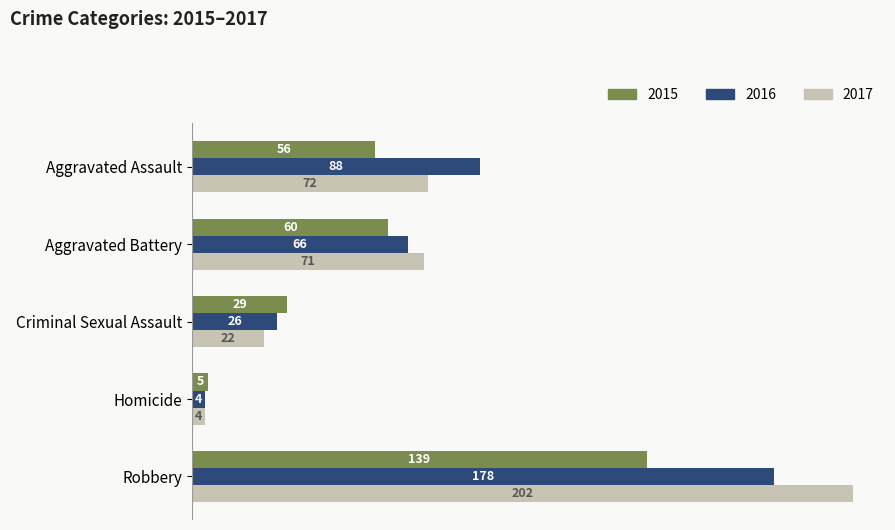

At which label is 2016 closest to 91?

Aggravated Assault